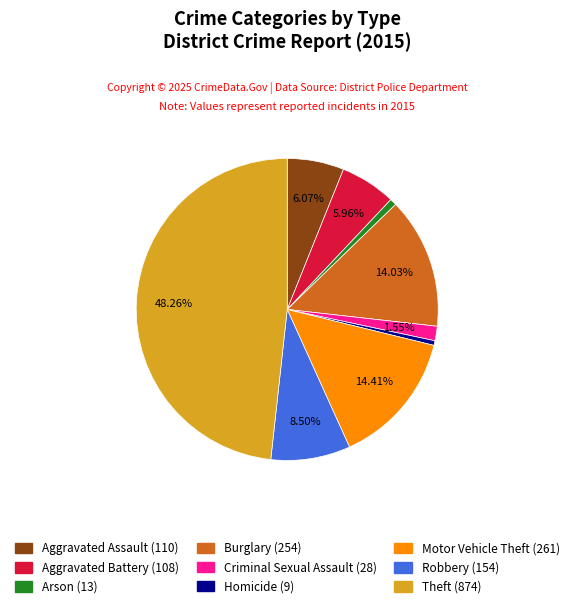

To the nearest percent, what is the average slice percentage?

11%